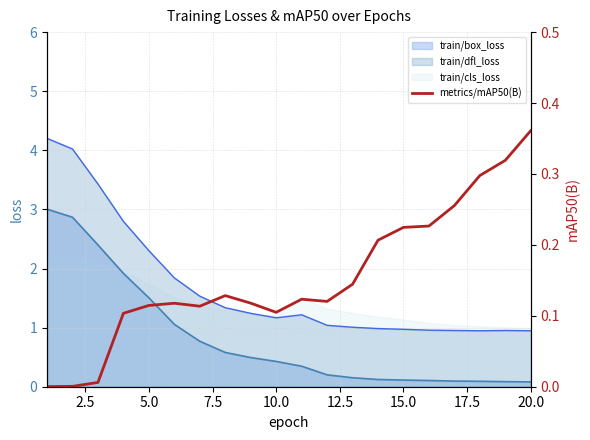

True or false: train/box_loss has a value of 0.2 at 10.0.

False